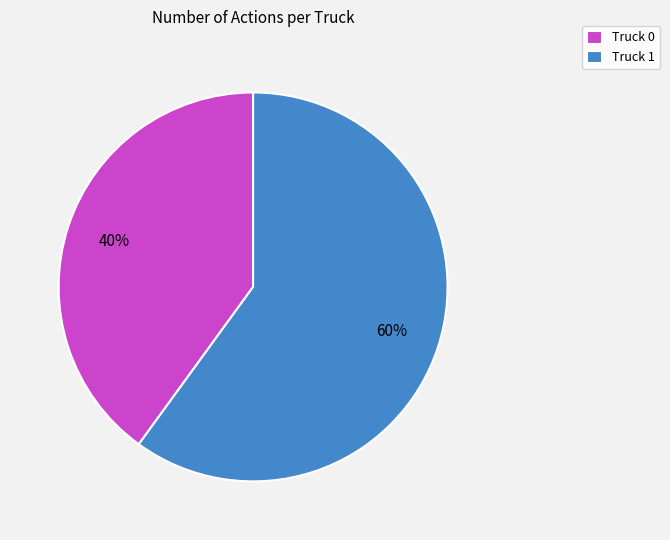

What is the majority slice?

Truck 1